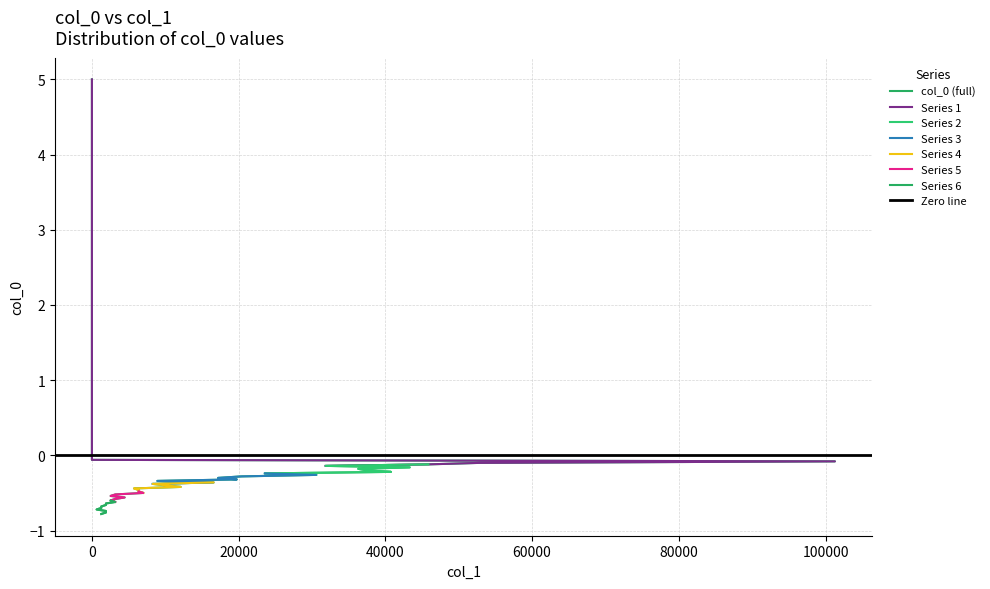

What is the maximum value shown in the chart?

5.0